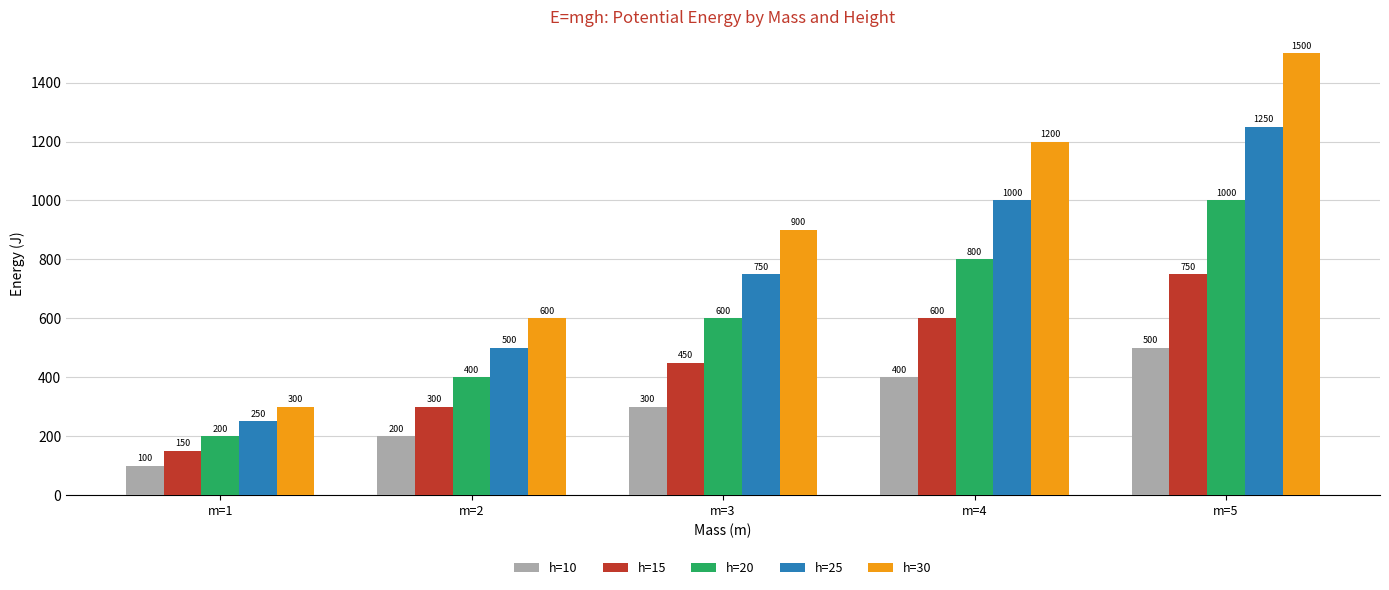

What is the maximum value for h=15?

750